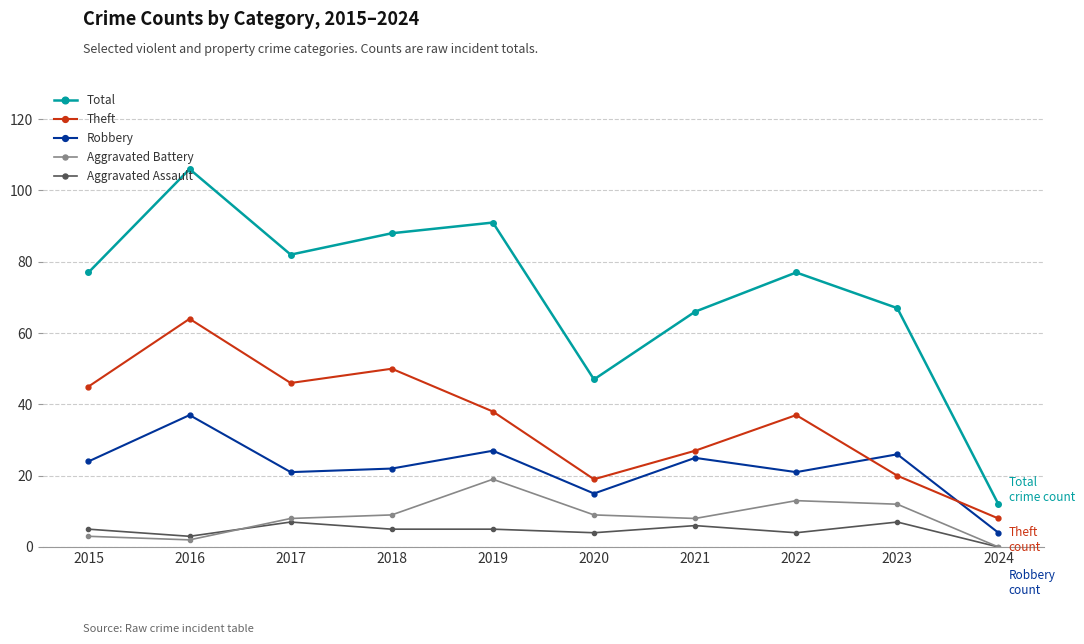

How many distinct data groups are displayed?

5